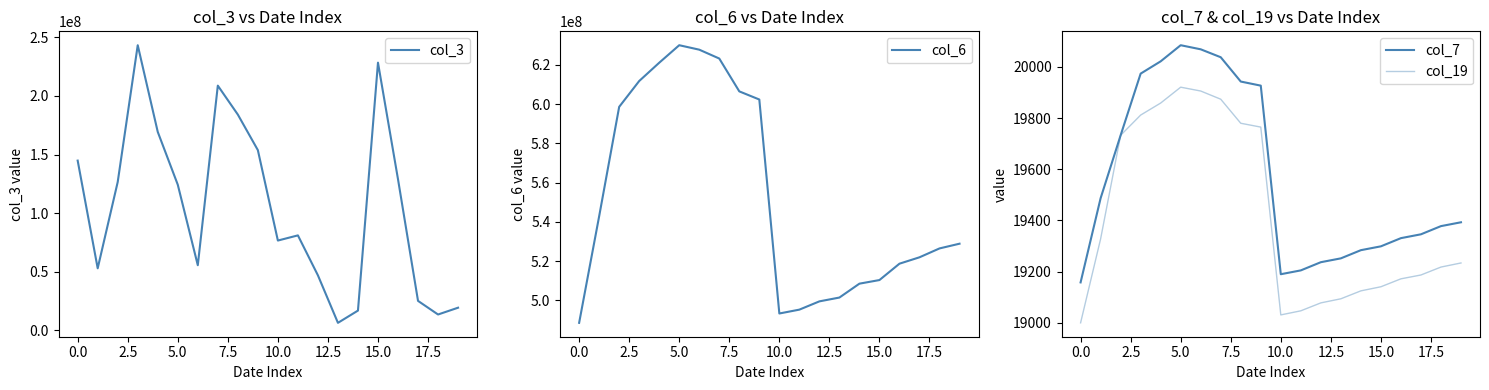

What is the minimum value for col_3?

6440264